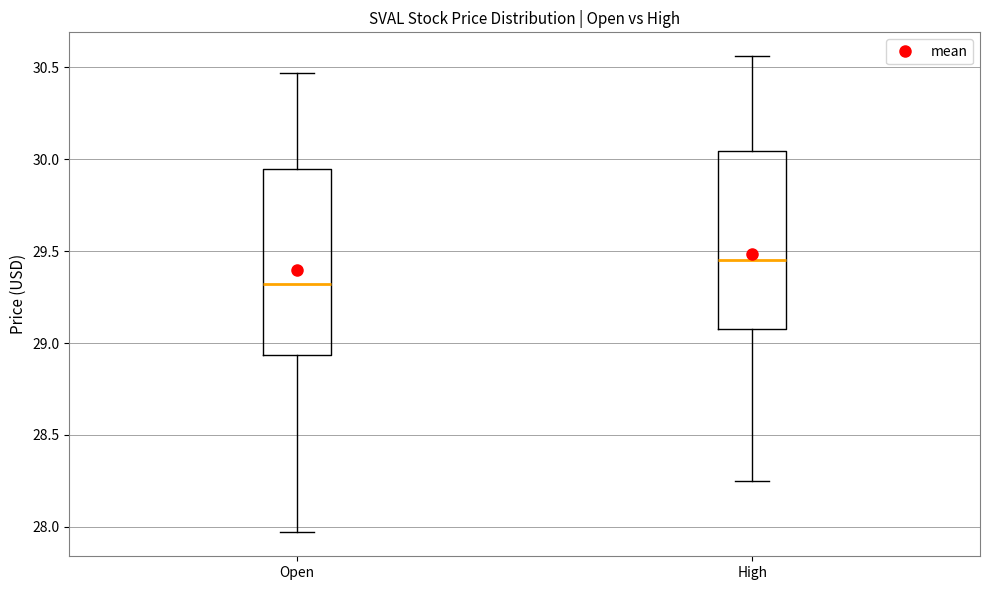

Which box's median line is the lowest?

Open